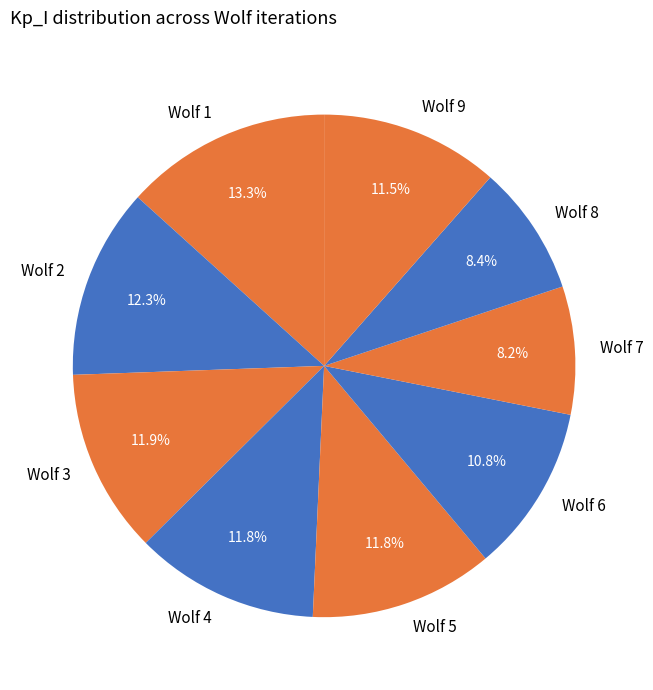

Which slice is the largest?

Wolf 1